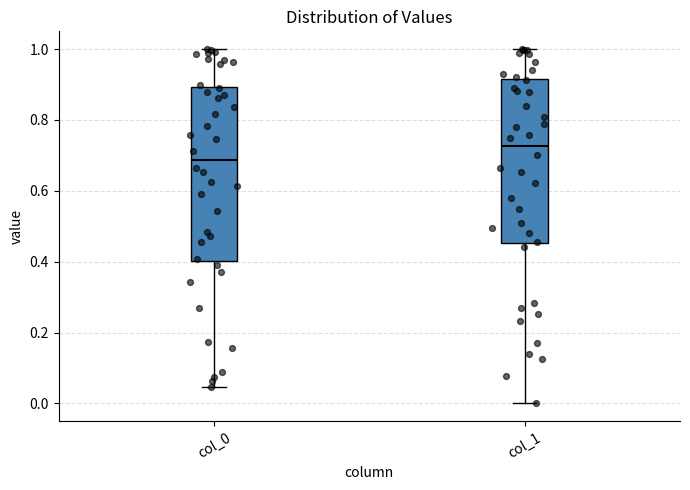

Reading left to right, read every box against the y-axis: the position of its median line, the range the box covers, and the ends of its whiskers. The values are not printed on the chart, so give them approximately, as read against the axis.

col_0: median 0.68, box 0.40 to 0.90, whiskers 0.04 to 1.00
col_1: median 0.72, box 0.46 to 0.92, whiskers 0.00 to 1.00